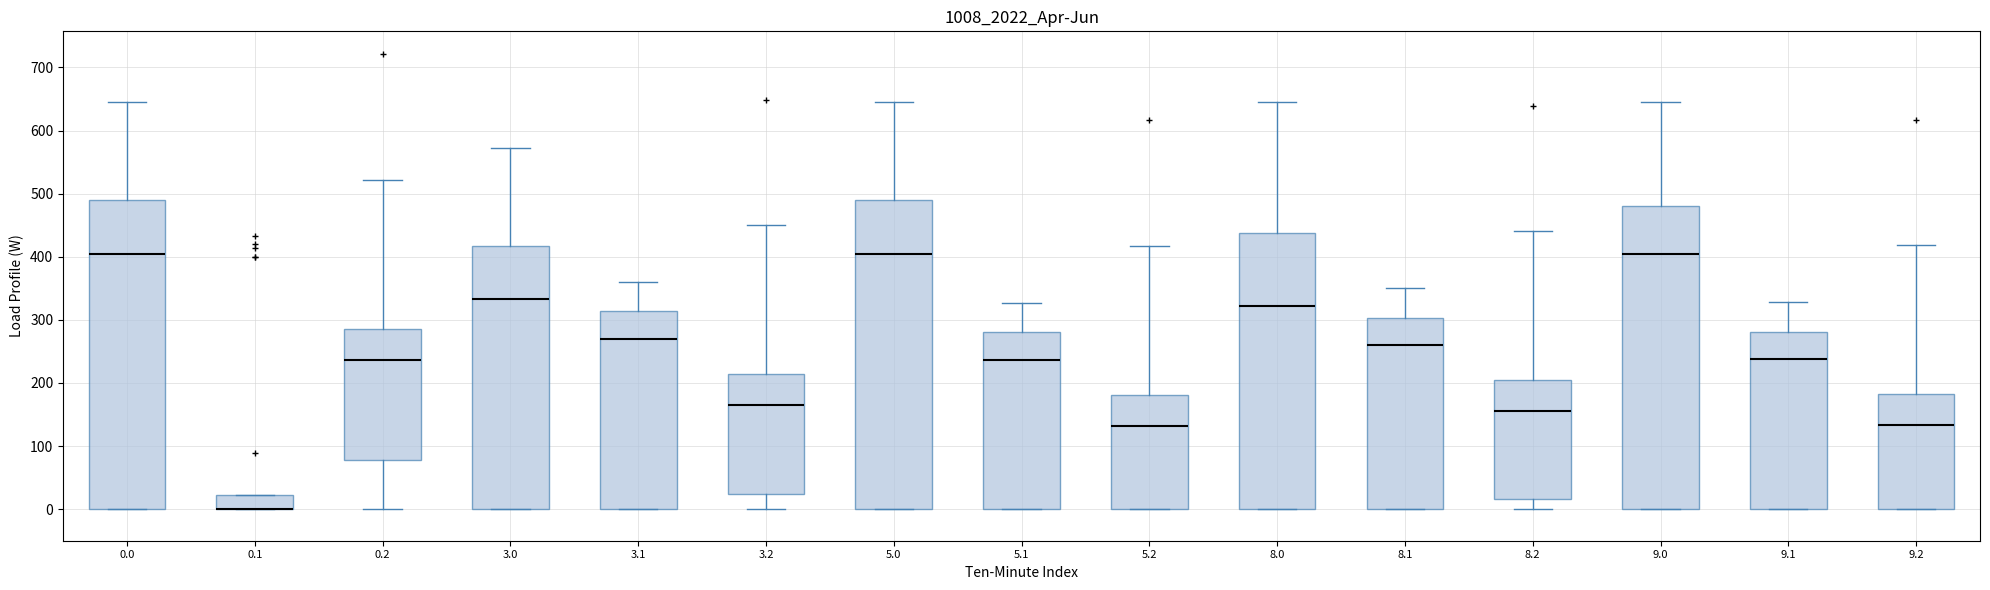

Reading left to right, transcribe this box plot: for each box, give where its median line is, the range the box spans, and where its two whiskers end, as read against the y-axis. The values are not printed on the chart, so give them approximately, as read against the axis.

0.0: median 400, box 0 to 490, whiskers 0 to 640
0.1: median 0 (drawn on the box's lower edge), box 0 to 20, whiskers 0 to 20
0.2: median 240, box 80 to 290, whiskers 0 to 520
3.0: median 330, box 0 to 420, whiskers 0 to 570
3.1: median 270, box 0 to 310, whiskers 0 to 360
3.2: median 160, box 20 to 210, whiskers 0 to 450
5.0: median 400, box 0 to 490, whiskers 0 to 640
5.1: median 240, box 0 to 280, whiskers 0 to 330
5.2: median 130, box 0 to 180, whiskers 0 to 420
8.0: median 320, box 0 to 440, whiskers 0 to 640
8.1: median 260, box 0 to 300, whiskers 0 to 350
8.2: median 150, box 20 to 200, whiskers 0 to 440
9.0: median 400, box 0 to 480, whiskers 0 to 640
9.1: median 240, box 0 to 280, whiskers 0 to 330
9.2: median 130, box 0 to 180, whiskers 0 to 420